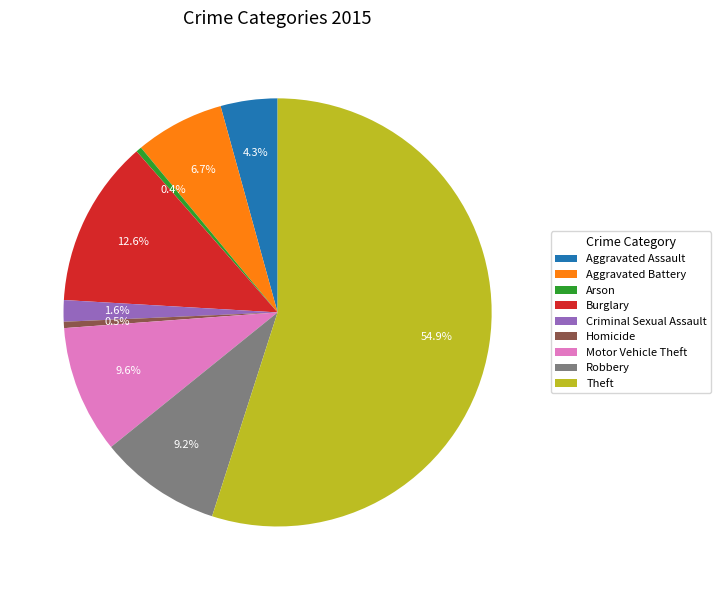

Which has a higher value, Motor Vehicle Theft or Arson?

Motor Vehicle Theft